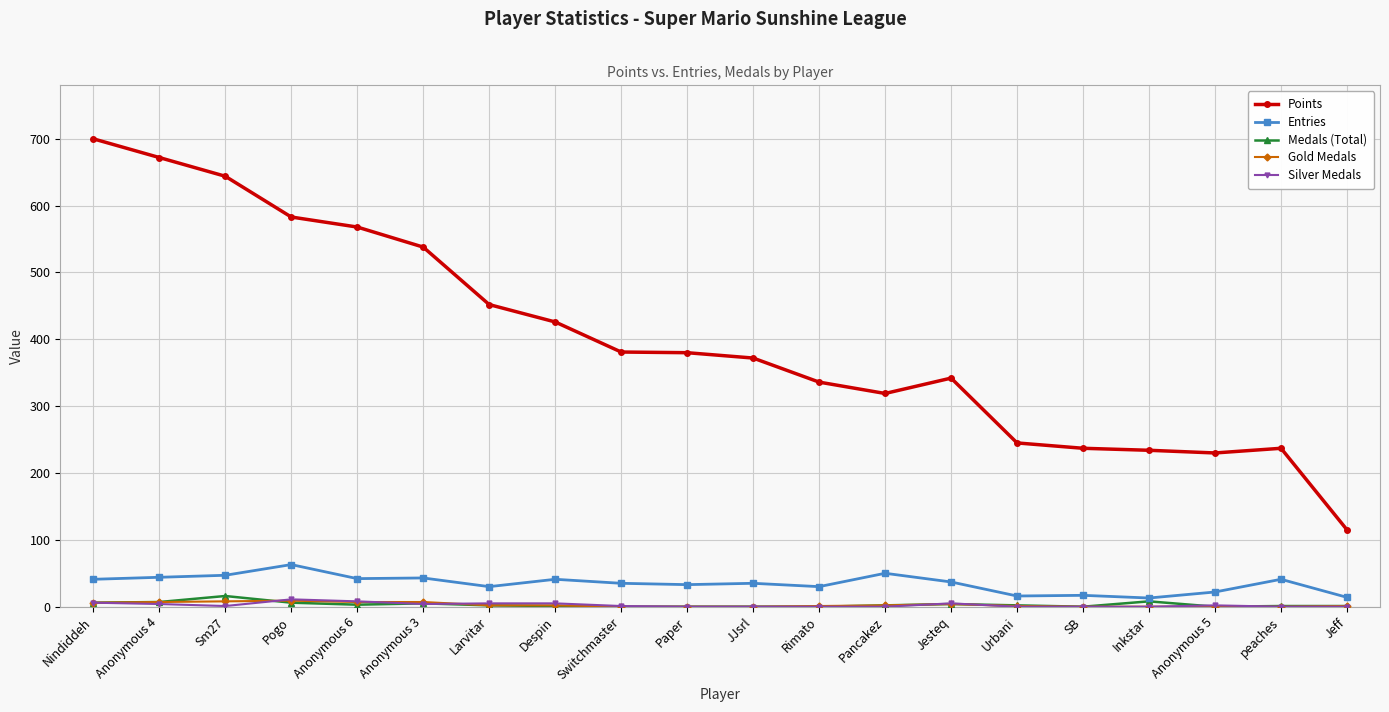

What is the lowest value of the Entries series?

13